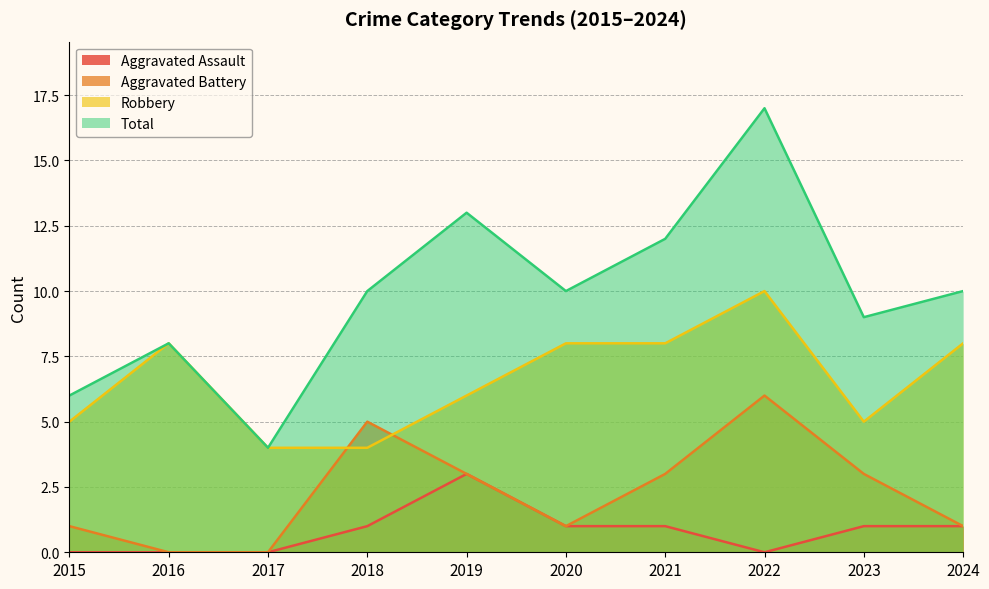

What is the average value of the Aggravated Assault series?

1